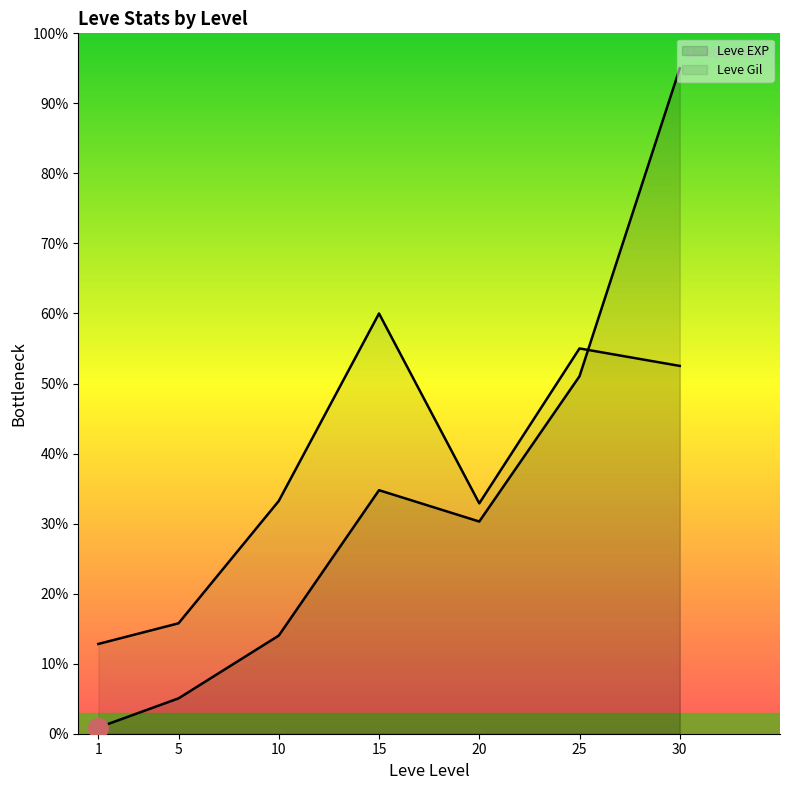

What is the total value across all series at 5?

20.8